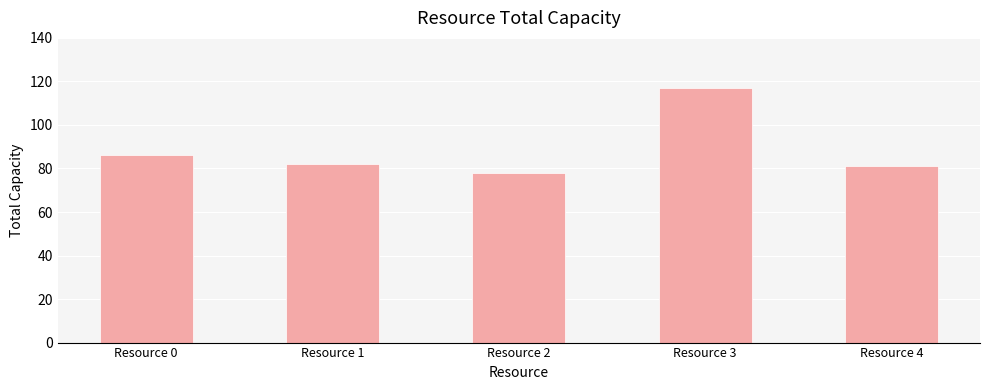

Which category has the lowest value across all series?

Resource 2